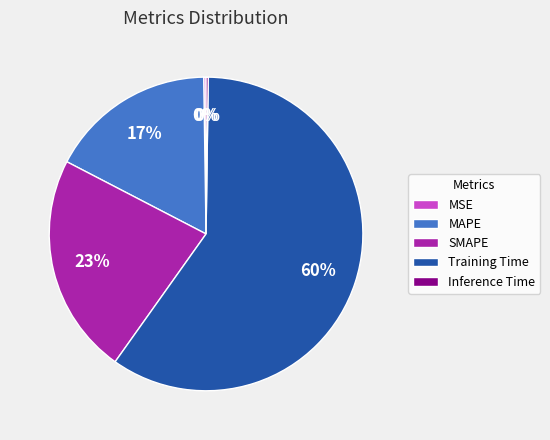

To the nearest percent, what is the difference between the SMAPE and Training Time slice percentages?

37%